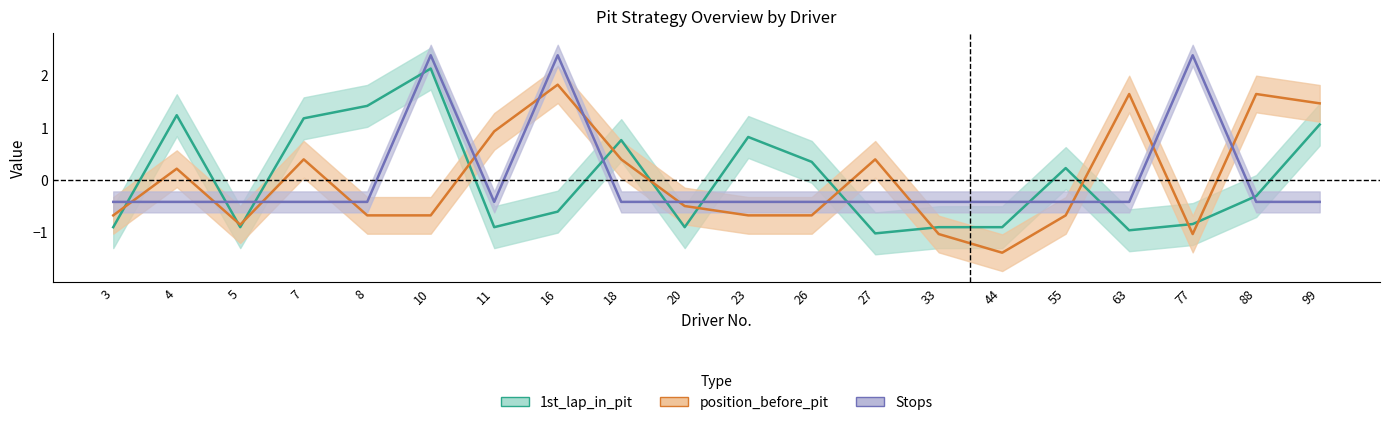

Where is 1st_lap_in_pit nearest to the value 0?

55